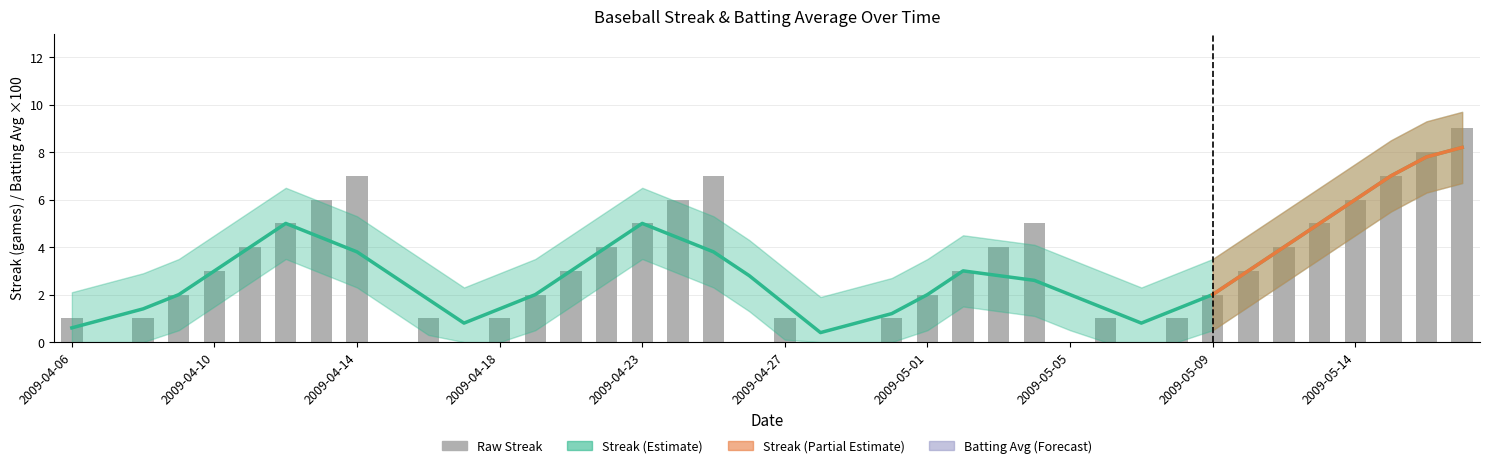

Are the bars grouped side by side (vs. stacked)?

No